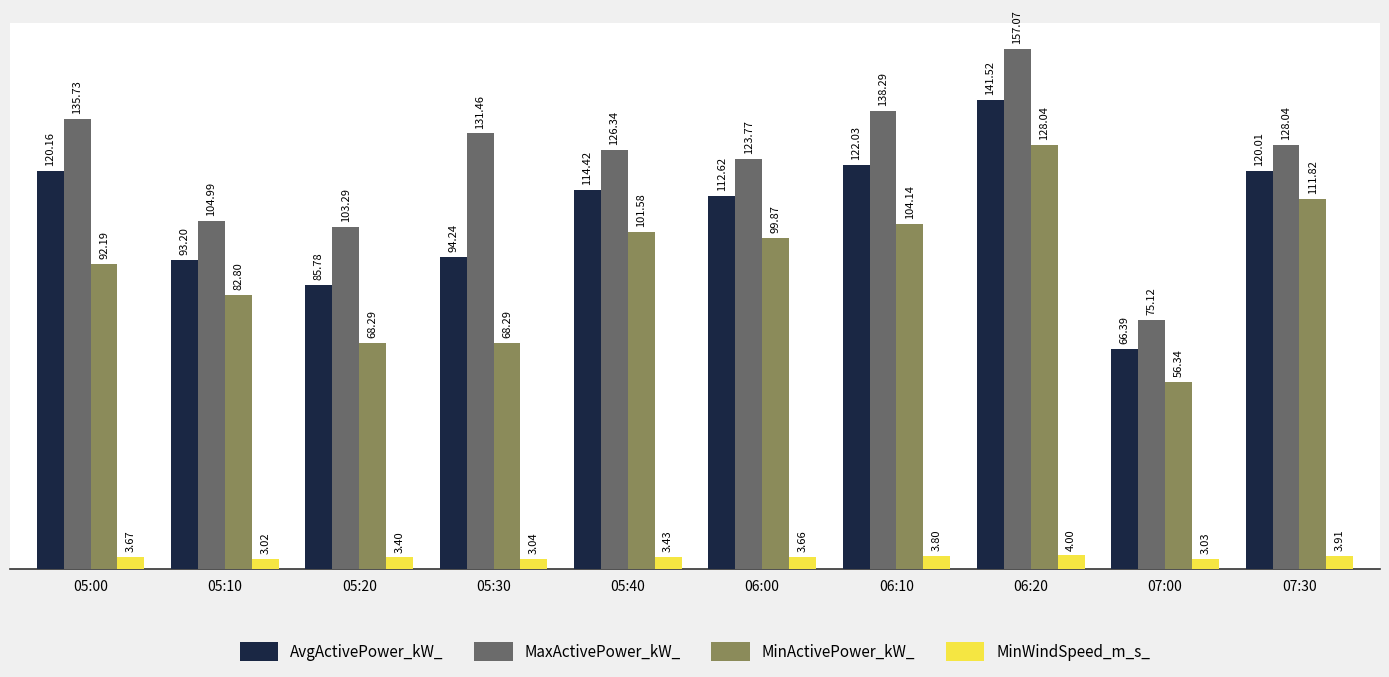

At which category is the sum across all series the highest?

06:20